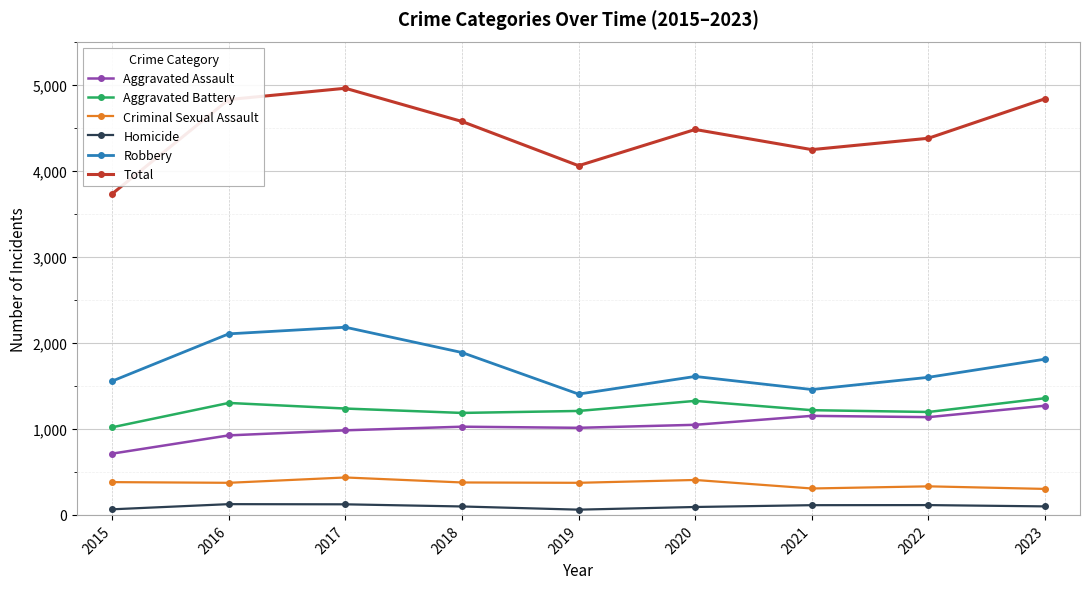

Rank the series by their maximum value, from lowest to highest.

Homicide, Criminal Sexual Assault, Aggravated Assault, Aggravated Battery, Robbery, Total